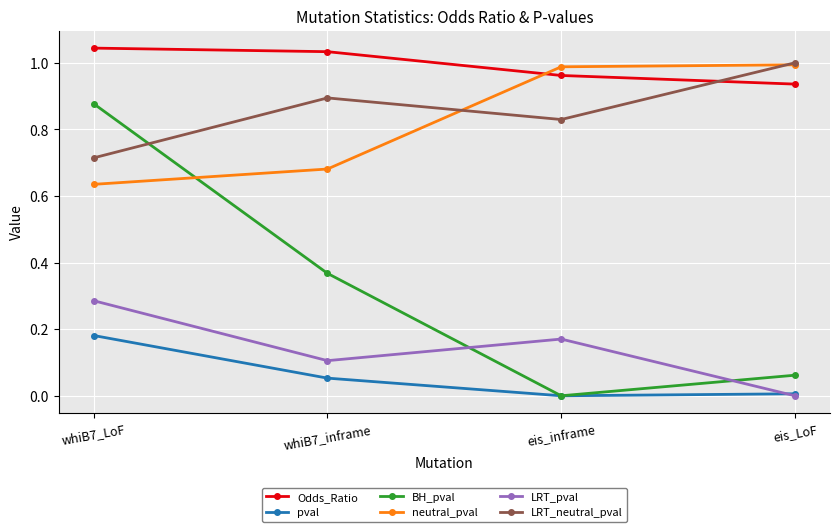

After their last crossing, which series has the higher values: neutral_pval or Odds_Ratio?

neutral_pval